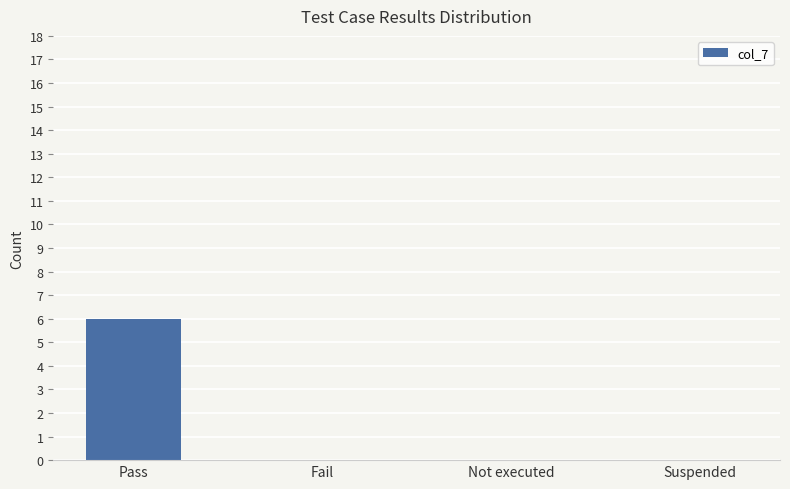

Reading left to right, list all the values displayed in this chart.

Pass=6	Fail=0	Not executed=0	Suspended=0